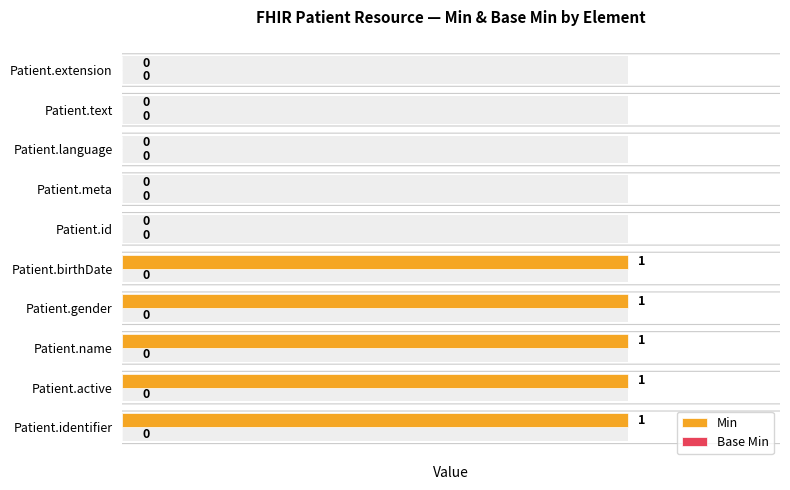

What are all the series names shown in the legend?

Min, Base Min